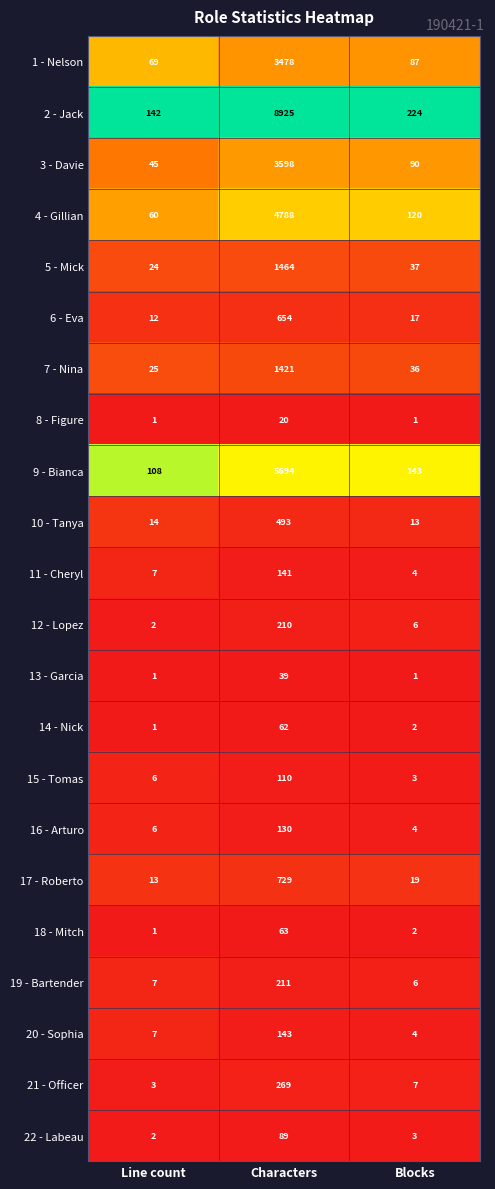

The value of 22 - Labeau at Characters is 89. True or false?

True